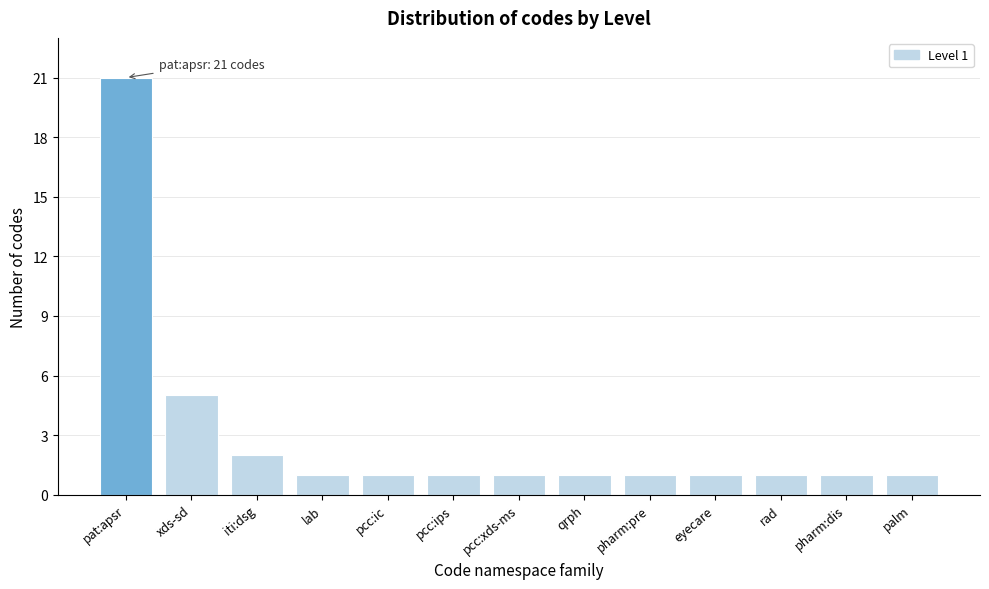

Reading left to right, what are all the values shown in this chart?

pat:apsr=21	xds-sd=5	iti:dsg=2	lab=1	pcc:ic=1	pcc:ips=1	pcc:xds-ms=1	qrph=1	pharm:pre=1	eyecare=1	rad=1	pharm:dis=1	palm=1